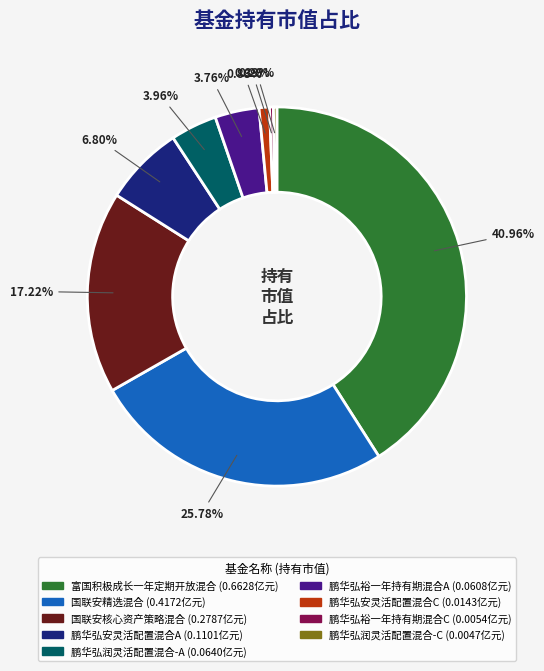

What percentage do 鹏华弘润灵活配置混合-C and 富国积极成长一年定期开放混合 together represent?

41.3%